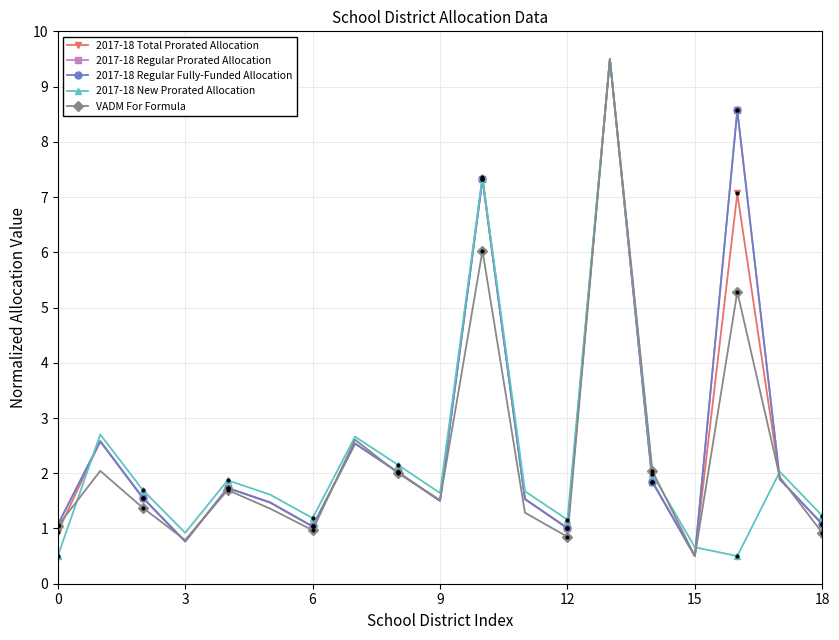

How many intersections are there between VADM For Formula and 2017-18 Regular Prorated Allocation?

8